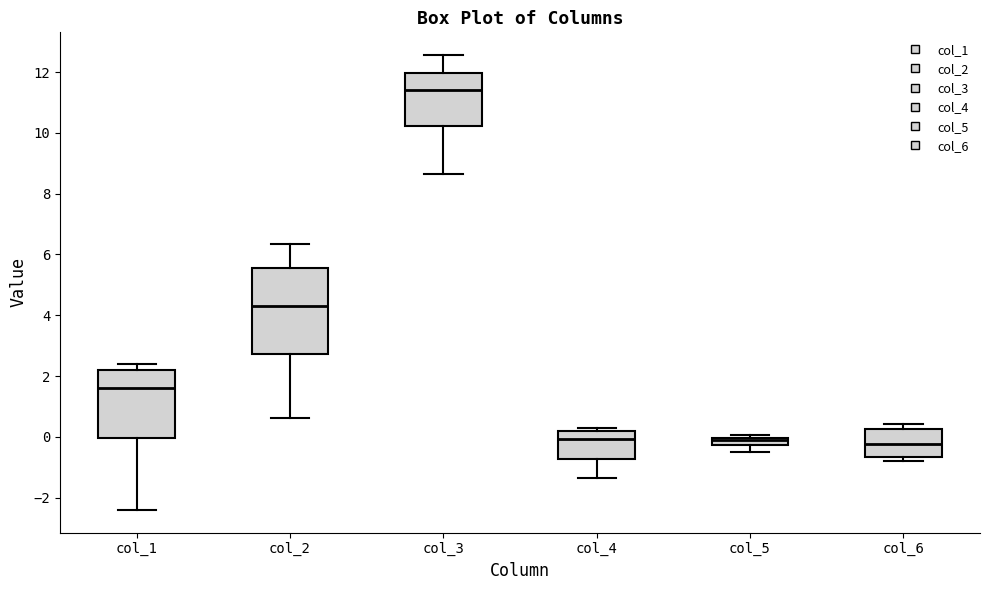

Where does the median line of the box for col_3 sit on the y-axis? The values are not printed on the chart, so give them approximately, as read against the axis.

11.4